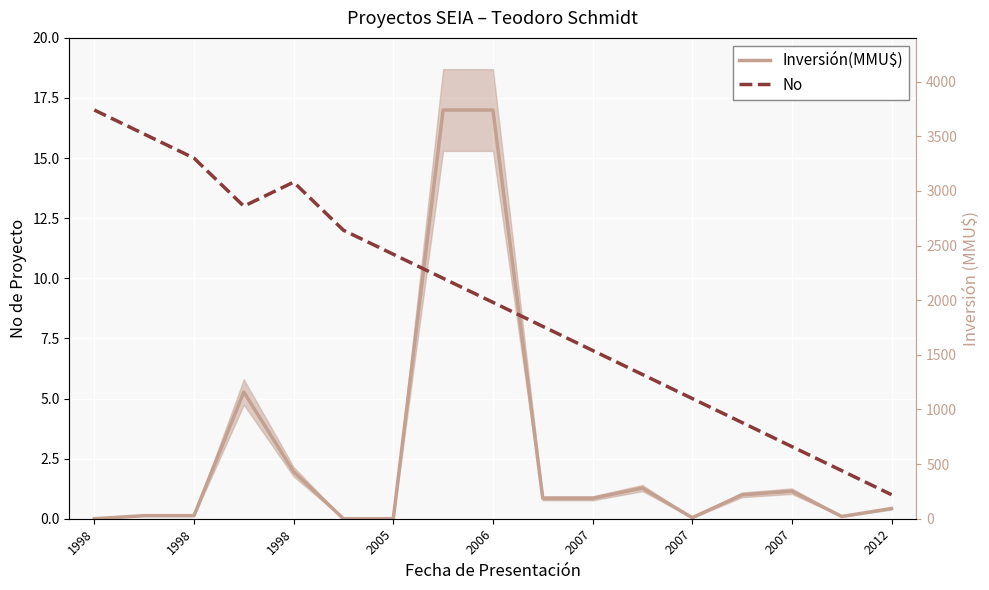

What is the difference between the second highest and minimum values in the Inversión(MMU$) series?

17.0